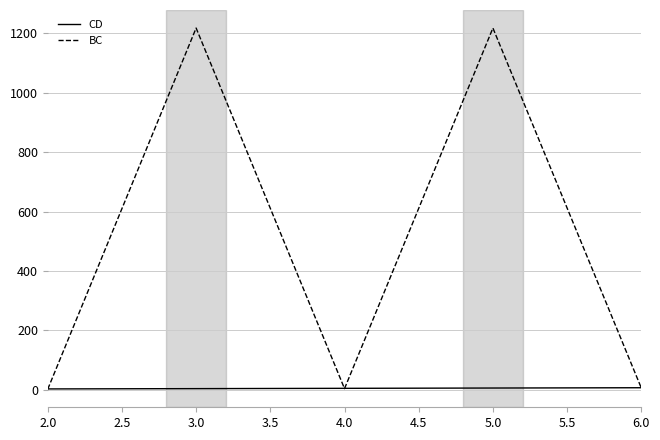

Which series has the largest total across all categories?

BC